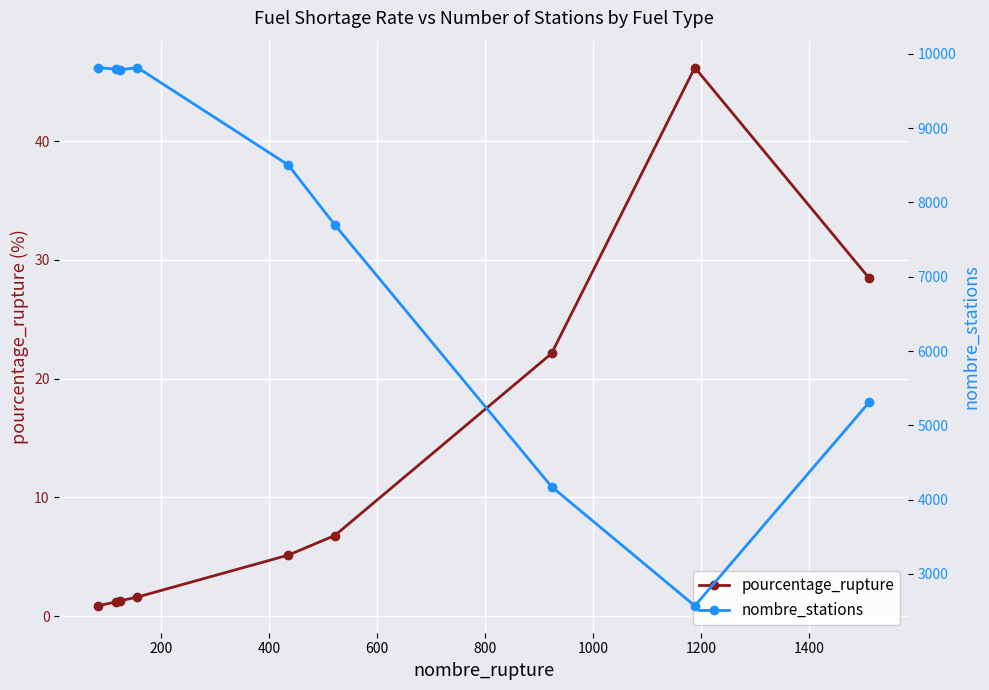

What is the average value of the pourcentage_rupture series?

12.6